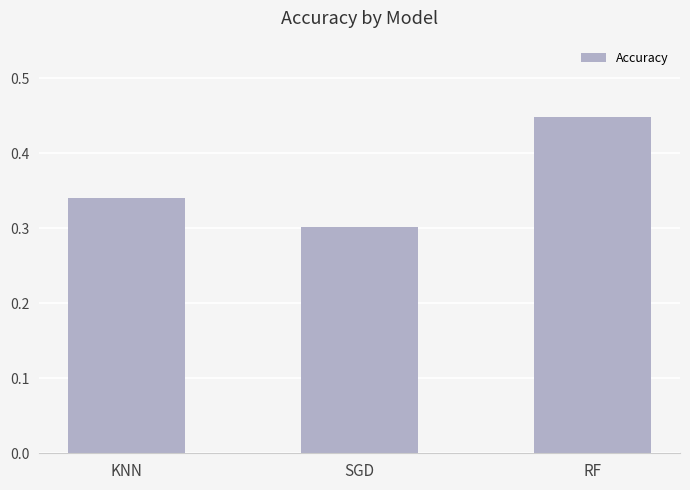

The value at RF is 0.2. True or false?

False